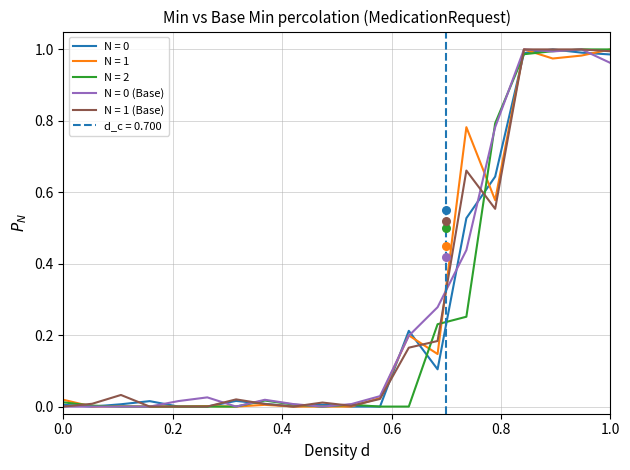

True or false: N = 0 (Base) has a value of -0.6 at 0.0.

False